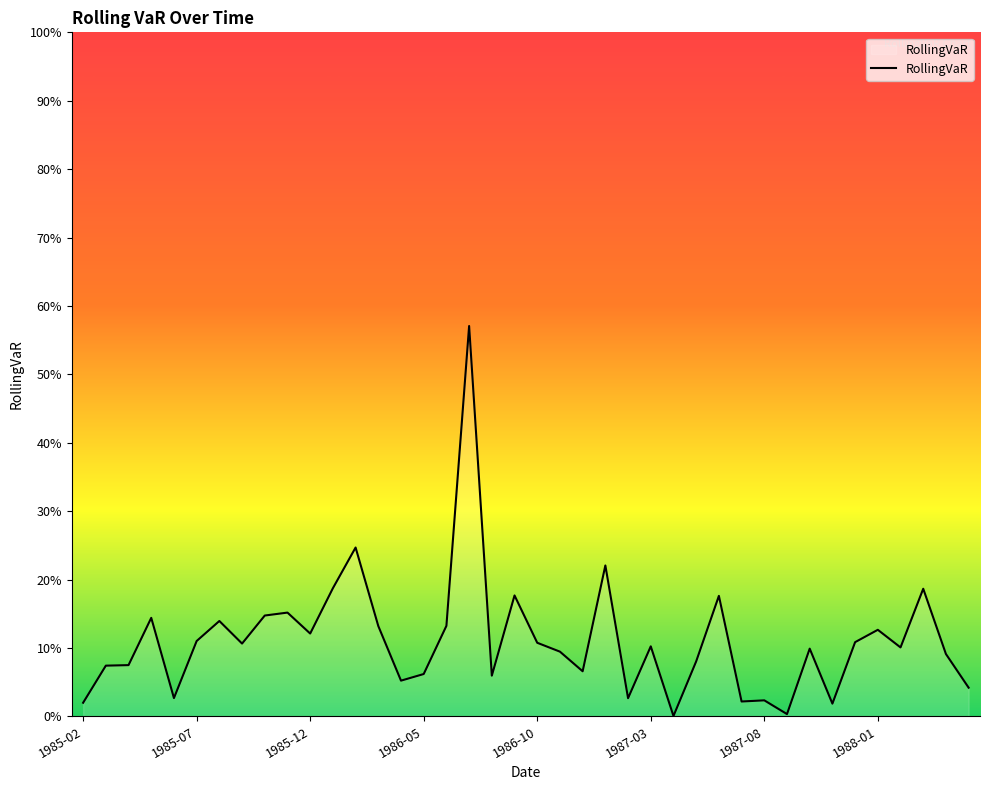

Reading left to right, list all the values displayed in this chart.

0.0	0.1	0.1	0.1	0.0	0.1	0.1	0.1	0.1	0.2	0.1	0.2	0.2	0.1	0.1	0.1	0.1	0.6	0.1	0.2	0.1	0.1	0.1	0.2	0.0	0.1	0.0	0.1	0.2	0.0	0.0	0.0	0.1	0.0	0.1	0.1	0.1	0.2	0.1	0.0